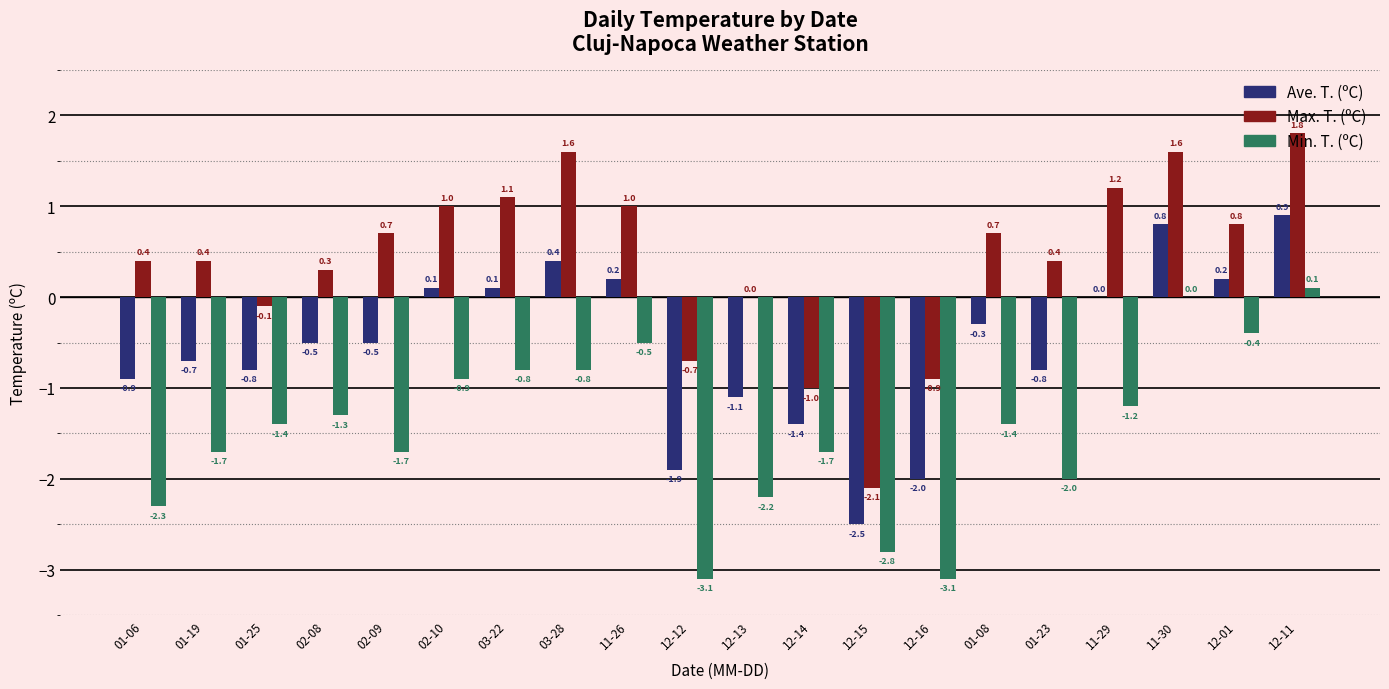

What are all the series names shown in the legend?

Ave. T. (ºC), Max. T. (ºC), Min. T. (ºC)